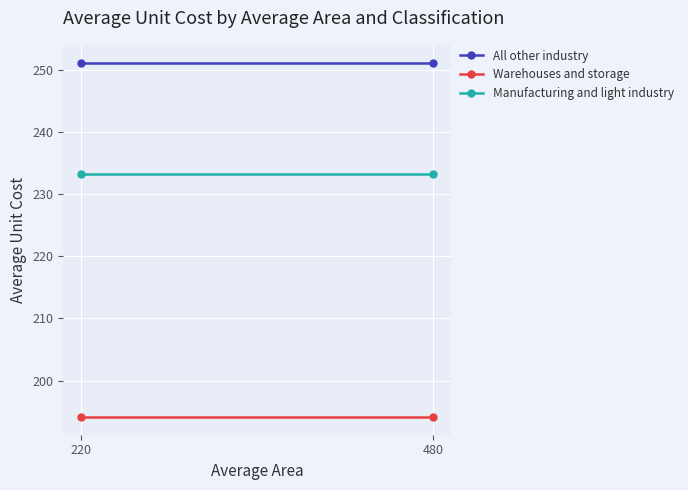

Reading left to right, what are all the values shown in this chart?

All other industry: 251.2	251.2
Warehouses and storage: 194.1	194.1
Manufacturing and light industry: 233.3	233.3